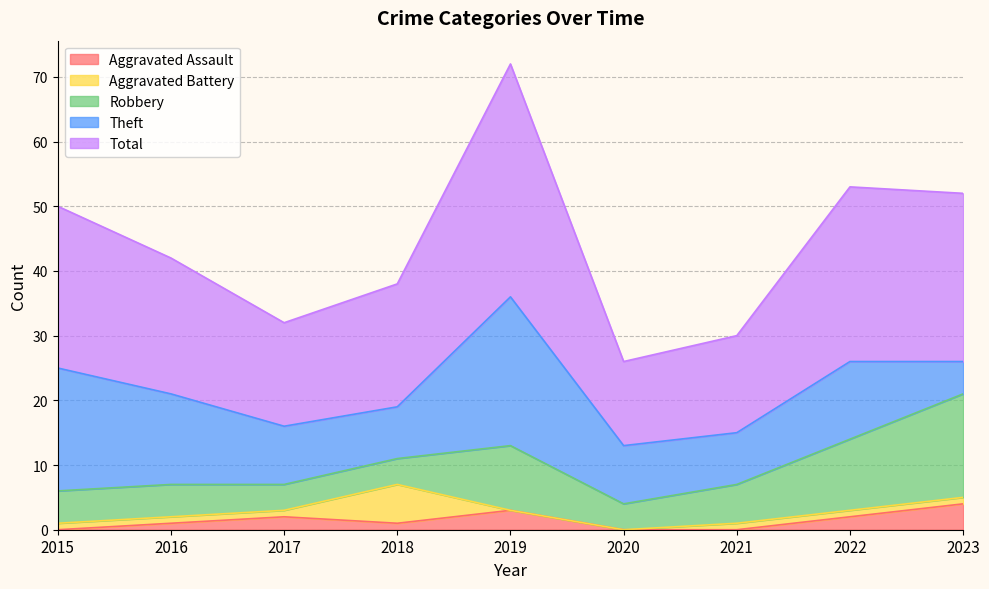

How many data points does each series have?

9